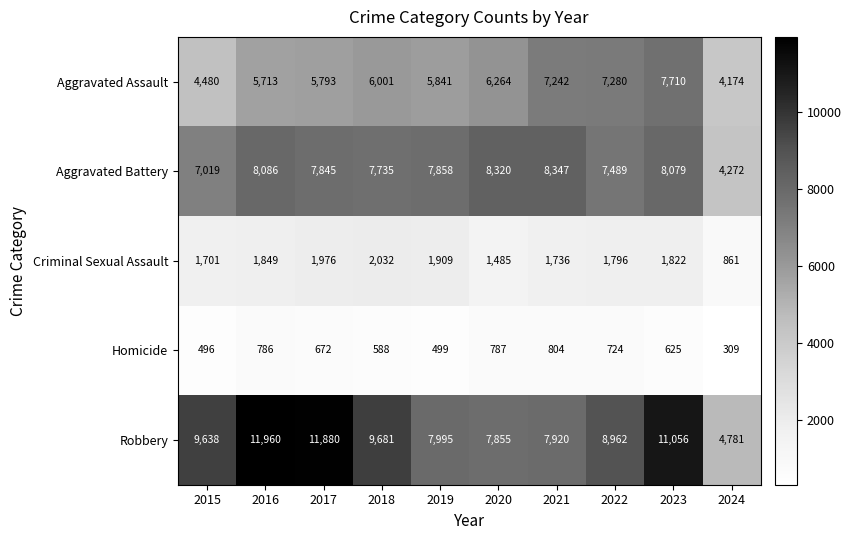

How many categories are shown in the chart?

10